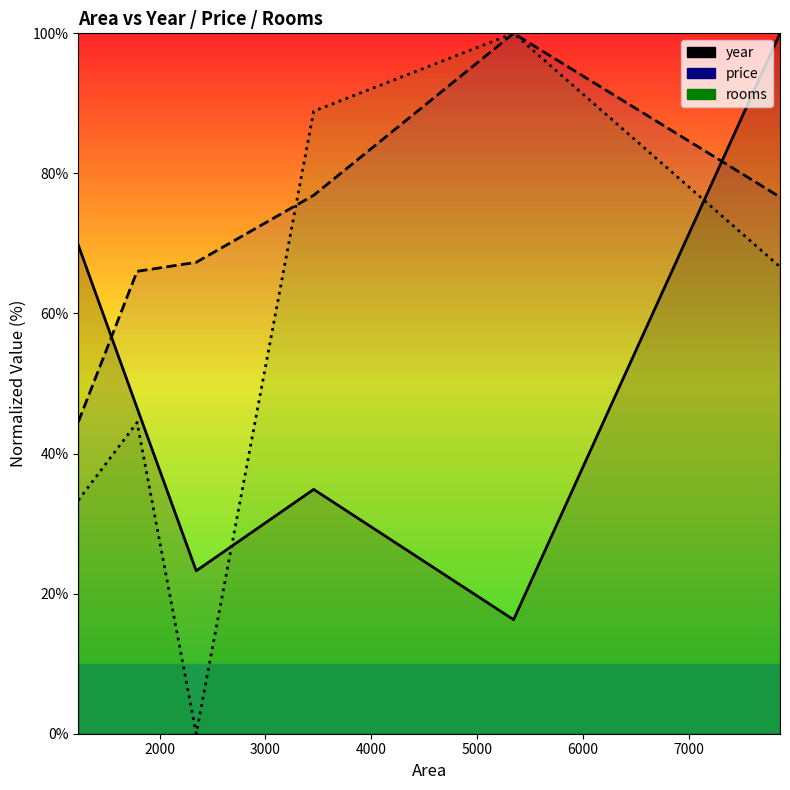

How many lines are shown in the chart?

3